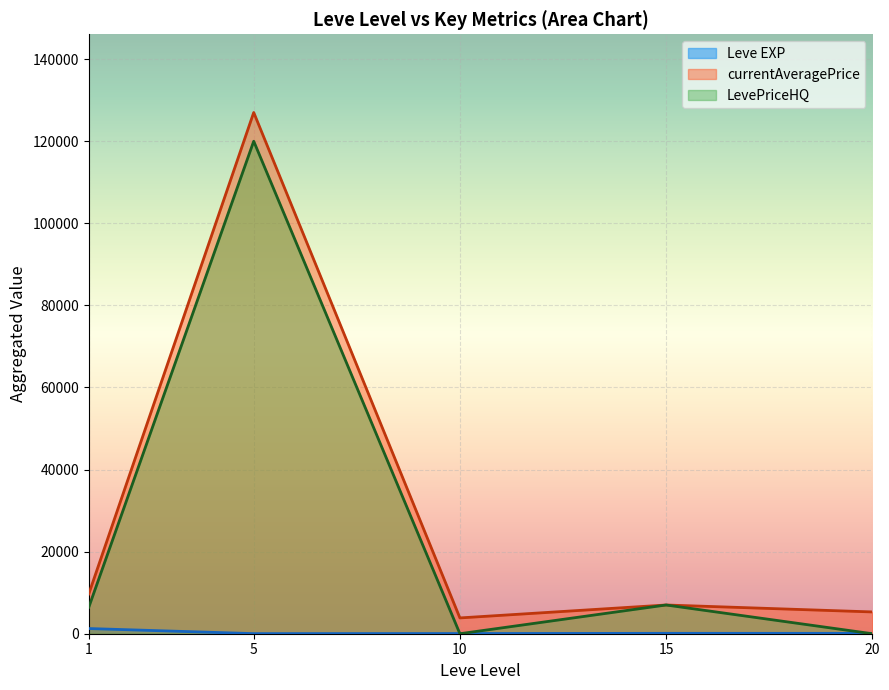

Between 5 and 15, which series saw the biggest shift?

currentAveragePrice